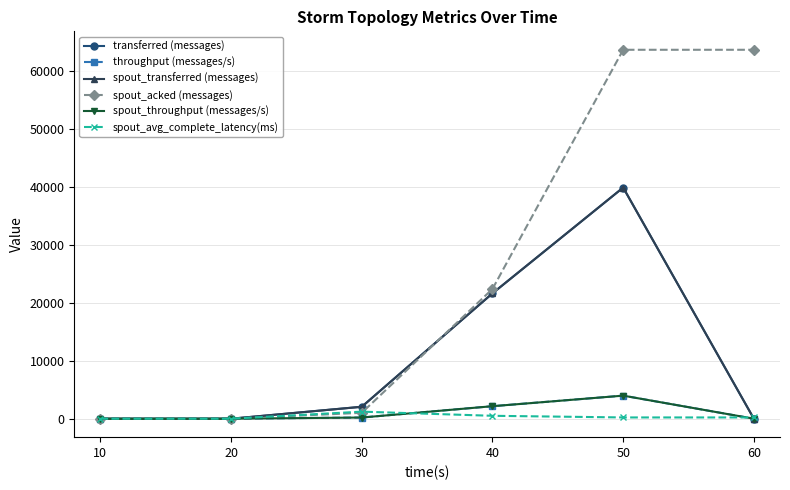

Which series has the largest total across all categories?

spout_acked (messages)